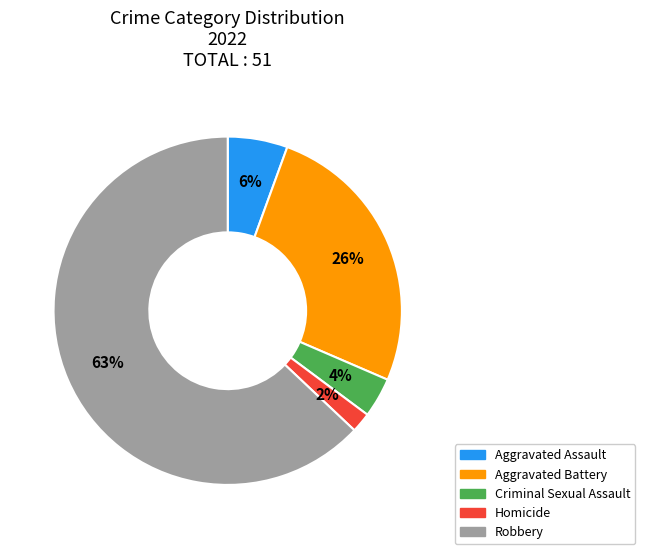

How many slices are in this pie chart?

5